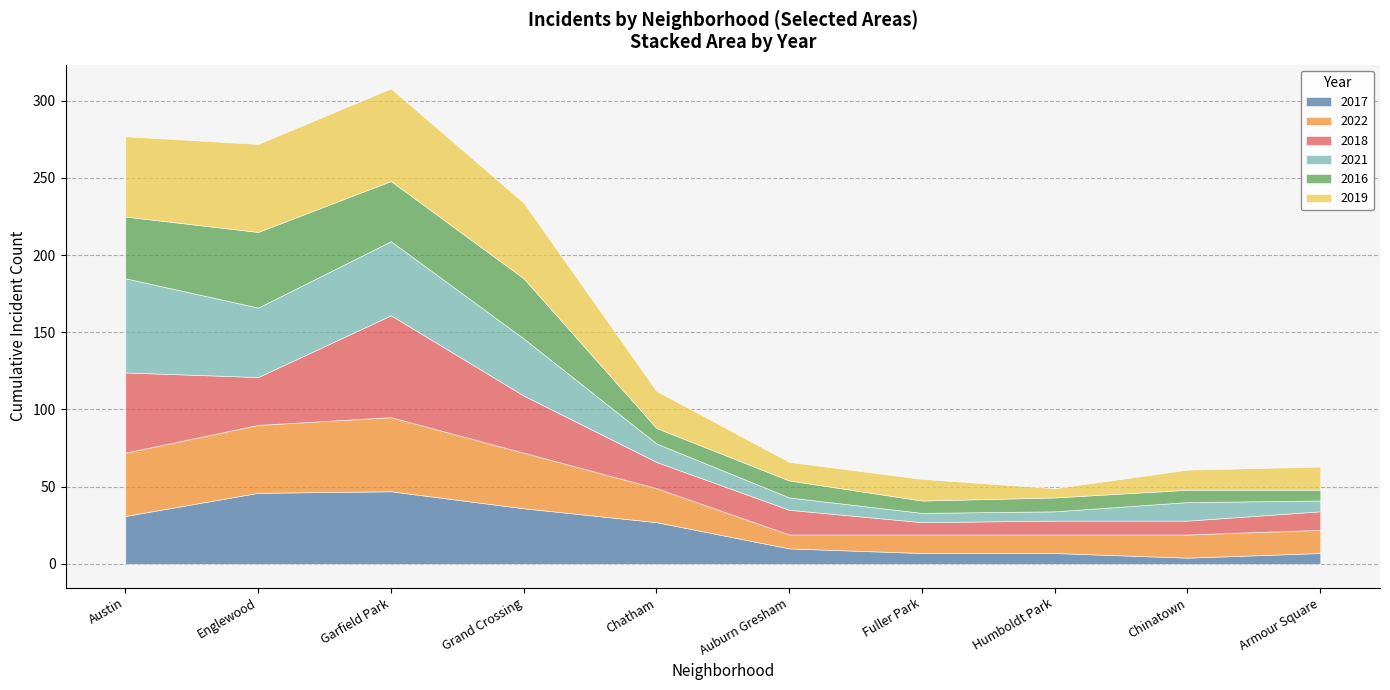

Reading left to right, transcribe all the data shown in this chart.

2017: 0=31	1=46	2=47	3=36	4=27	5=10	6=7	7=7	8=4	9=7
2022: 0=41	1=44	2=48	3=36	4=22	5=9	6=12	7=12	8=15	9=15
2018: 0=52	1=31	2=66	3=37	4=17	5=16	6=8	7=9	8=9	9=12
2021: 0=61	1=45	2=48	3=37	4=12	5=8	6=6	7=6	8=12	9=7
2016: 0=40	1=49	2=39	3=39	4=10	5=11	6=8	7=9	8=8	9=7
2019: 0=52	1=57	2=60	3=49	4=24	5=12	6=14	7=6	8=13	9=15